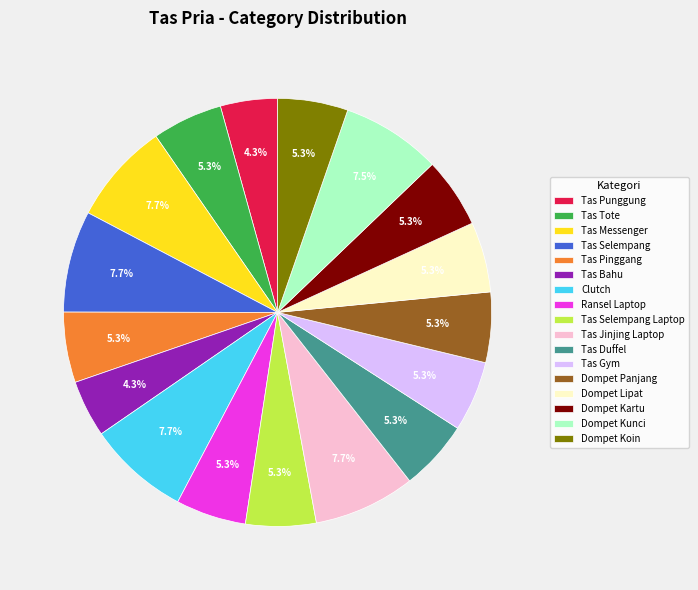

The Tas Selempang Laptop slice represents 1% of the pie. True or false?

False